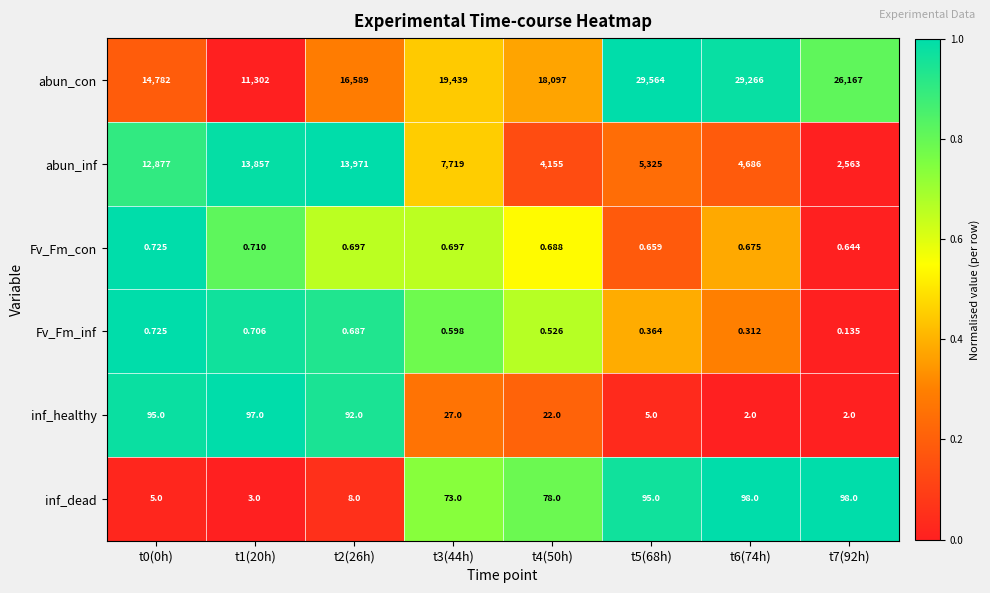

At t7(92h), list the series in order from largest to smallest.

abun_con, abun_inf, inf_dead, inf_healthy, Fv_Fm_con, Fv_Fm_inf